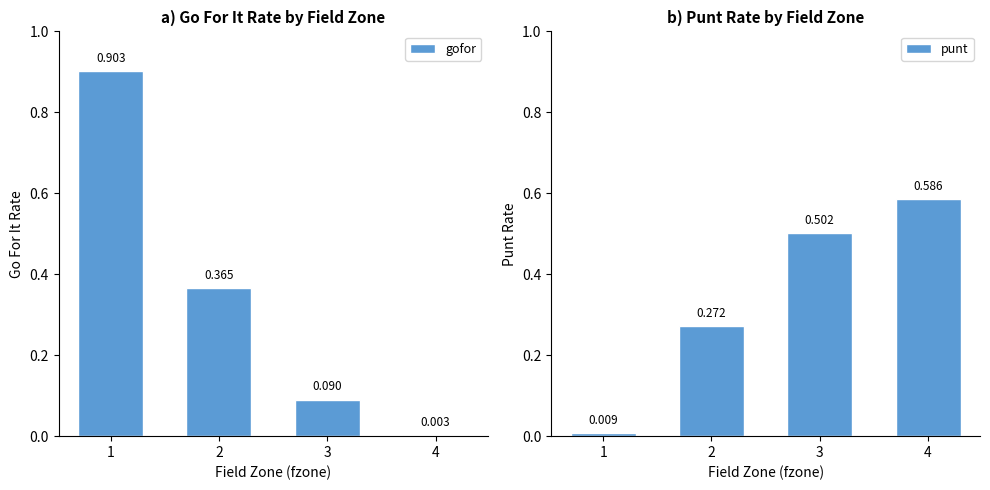

List the series in order of their peak value, lowest first.

punt, gofor